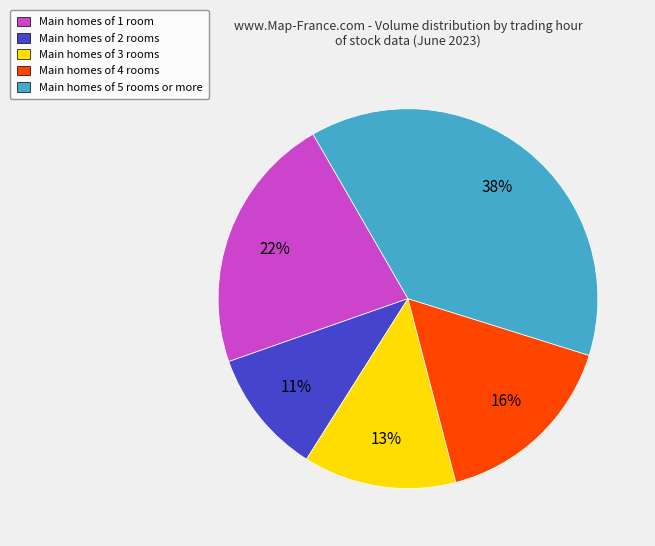

Rank the categories by value from highest to lowest.

Main homes of 5 rooms or more, Main homes of 1 room, Main homes of 4 rooms, Main homes of 3 rooms, Main homes of 2 rooms